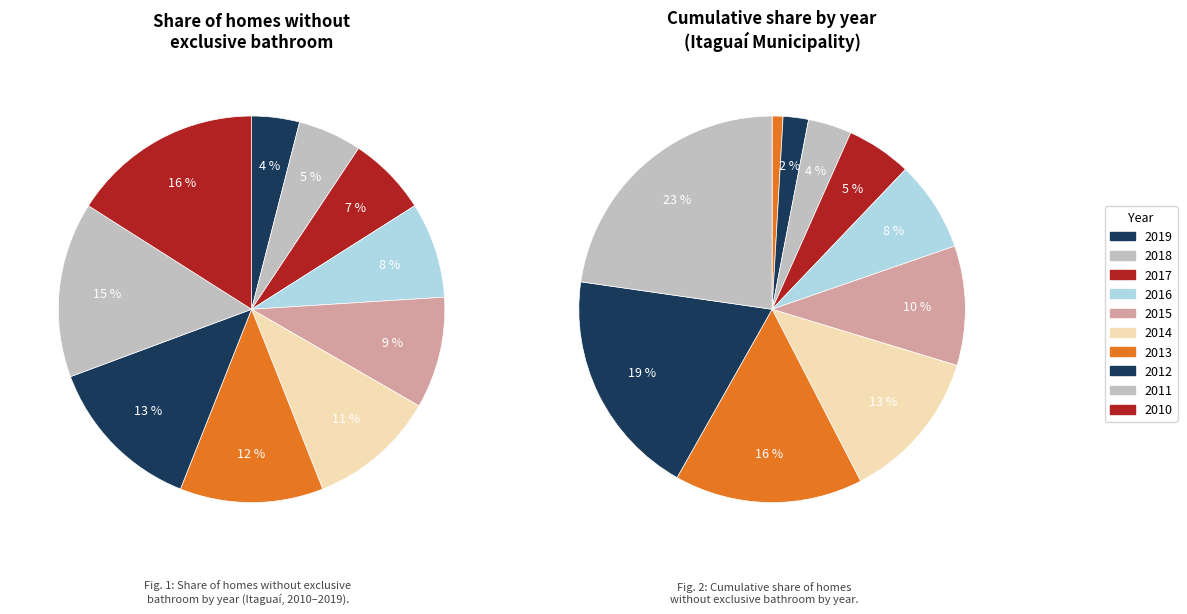

Is there a majority slice in this chart?

No